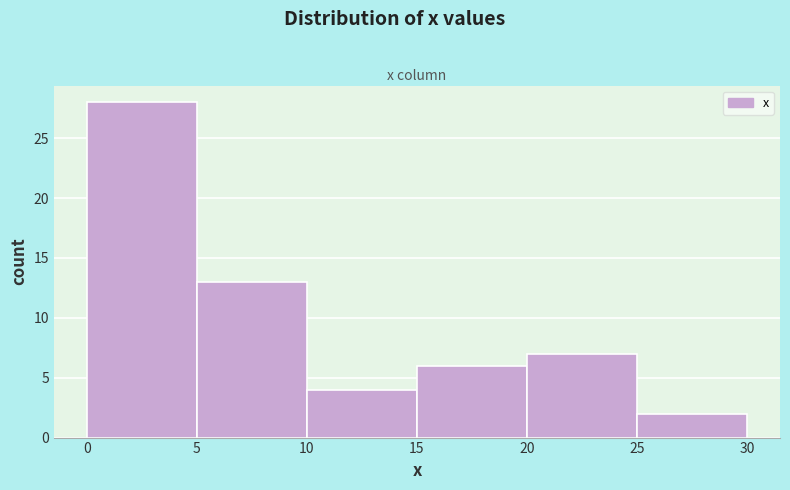

Reading left to right, list every bar in this chart as the range it spans on the x-axis followed by its height. The values are not printed on the chart, so give them approximately, as read against the axis.

0 to 5: 28
5 to 10: 13
10 to 15: 4
15 to 20: 6
20 to 25: 7
25 to 30: 2